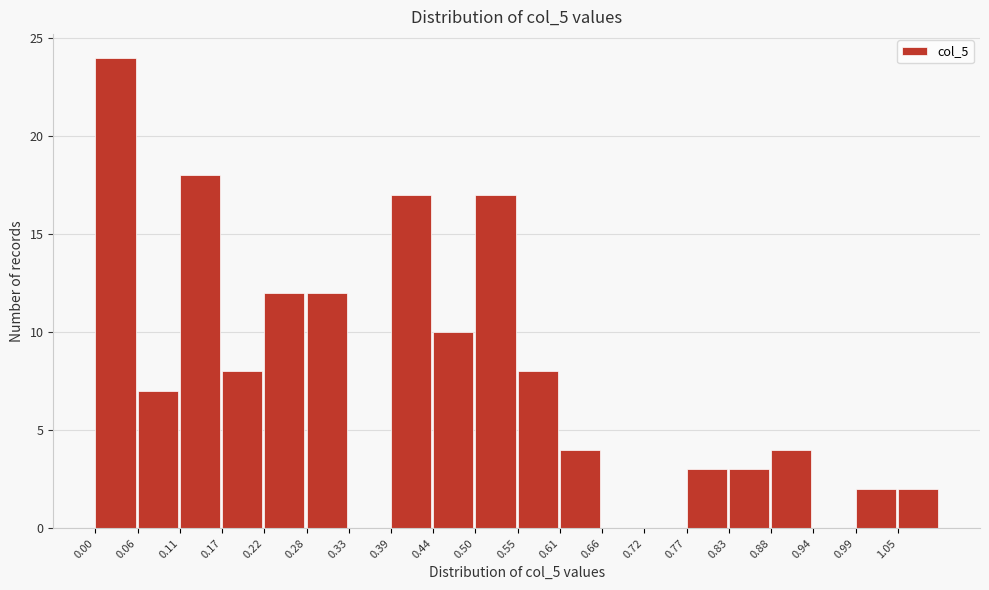

Reading left to right, transcribe this chart: for each bar, give the range it covers on the x-axis and its height. Neither the bar edges nor the heights are printed on the chart, so give them approximately, as read against the axes.

0.00 to 0.06: 24
0.06 to 0.11: 7
0.11 to 0.17: 18
0.17 to 0.22: 8
0.22 to 0.28: 12
0.28 to 0.33: 12
0.33 to 0.39: 0
0.39 to 0.44: 17
0.44 to 0.50: 10
0.50 to 0.55: 17
0.55 to 0.61: 8
0.61 to 0.66: 4
0.66 to 0.72: 0
0.72 to 0.77: 0
0.77 to 0.83: 3
0.83 to 0.88: 3
0.88 to 0.94: 4
0.94 to 0.99: 0
0.99 to 1.05: 2
1.05 to 1.11: 2